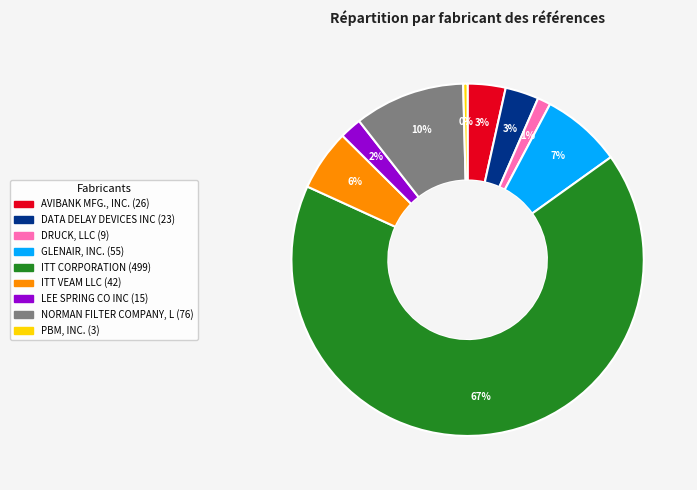

Does ITT CORPORATION account for over 50% of the chart?

Yes